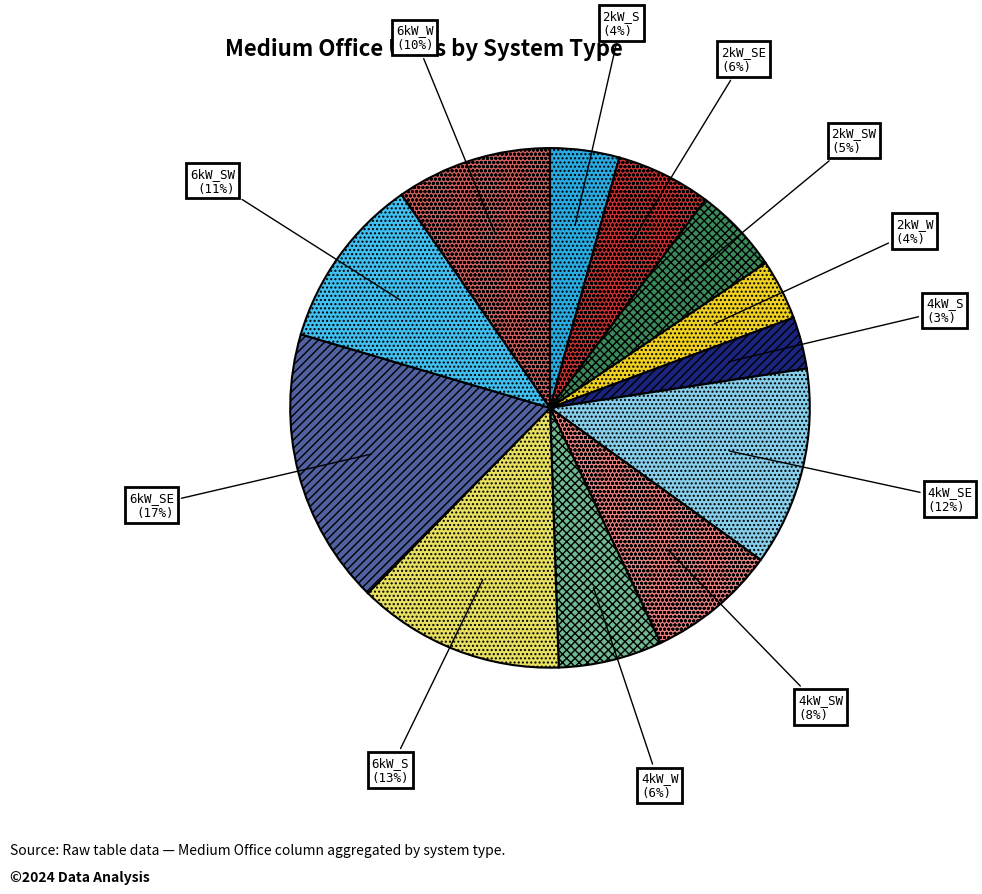

True or false: 2kW_S accounts for 4% of the total.

True